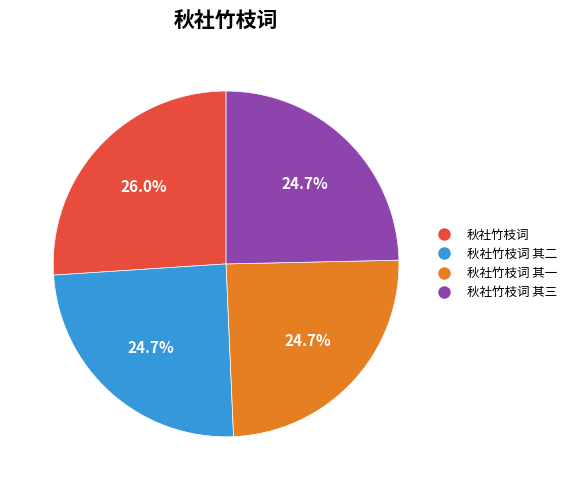

Is there a majority slice in this chart?

No